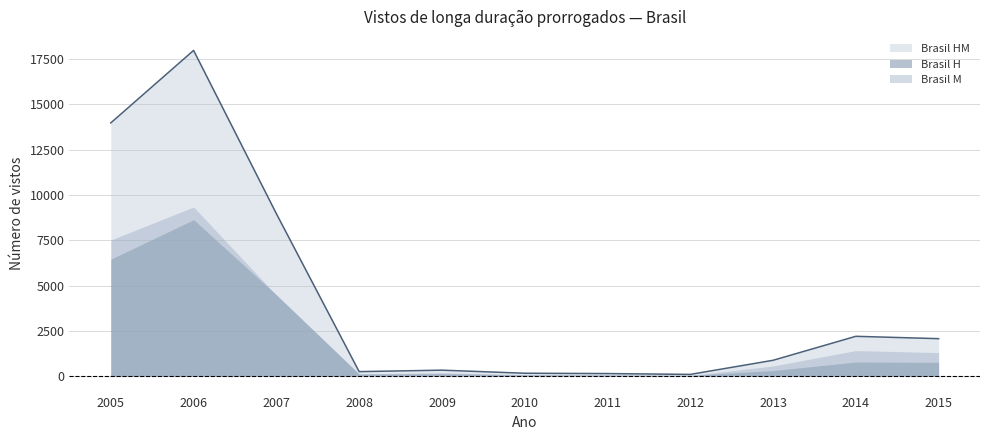

At which label is Brasil HM closest to 9039?

2007